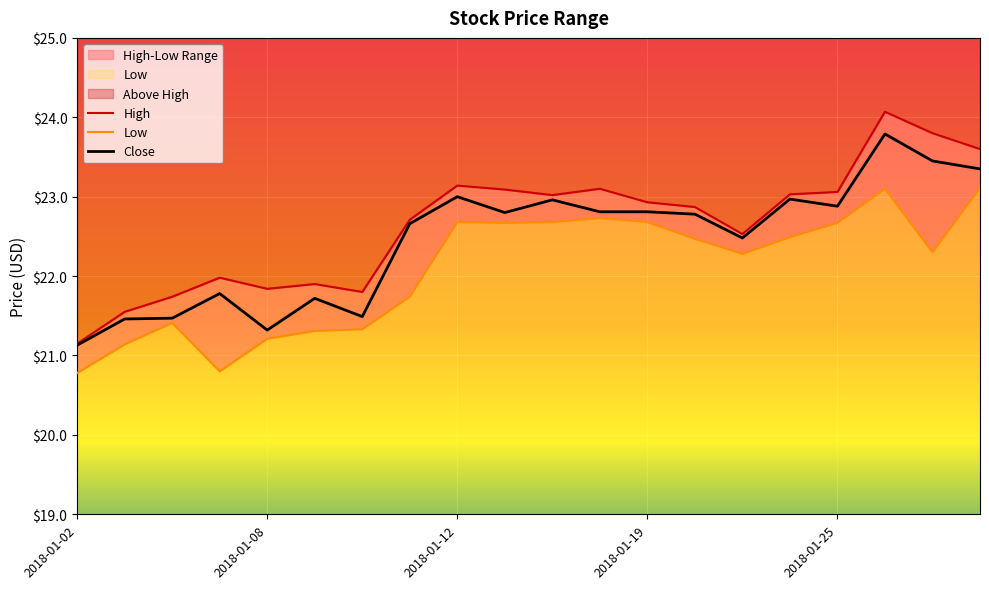

Reading left to right, transcribe all the data shown in this chart.

High: 2018-01-02=21.1	2018-01-03=21.5	2018-01-04=21.7	2018-01-05=22.0	2018-01-08=21.8	2018-01-09=21.9	2018-01-10=21.8	2018-01-11=22.7	2018-01-12=23.1	2018-01-16=23.1	2018-01-17=23.0	2018-01-18=23.1	2018-01-19=22.9	2018-01-22=22.9	2018-01-23=22.5	2018-01-24=23.0	2018-01-25=23.1	2018-01-26=24.1	2018-01-29=23.8	2018-01-30=23.6
Low: 2018-01-02=20.8	2018-01-03=21.1	2018-01-04=21.4	2018-01-05=20.8	2018-01-08=21.2	2018-01-09=21.3	2018-01-10=21.3	2018-01-11=21.7	2018-01-12=22.7	2018-01-16=22.7	2018-01-17=22.7	2018-01-18=22.7	2018-01-19=22.7	2018-01-22=22.5	2018-01-23=22.3	2018-01-24=22.5	2018-01-25=22.7	2018-01-26=23.1	2018-01-29=22.3	2018-01-30=23.1
Close: 2018-01-02=21.1	2018-01-03=21.5	2018-01-04=21.5	2018-01-05=21.8	2018-01-08=21.3	2018-01-09=21.7	2018-01-10=21.5	2018-01-11=22.7	2018-01-12=23.0	2018-01-16=22.8	2018-01-17=23.0	2018-01-18=22.8	2018-01-19=22.8	2018-01-22=22.8	2018-01-23=22.5	2018-01-24=23.0	2018-01-25=22.9	2018-01-26=23.8	2018-01-29=23.5	2018-01-30=23.4